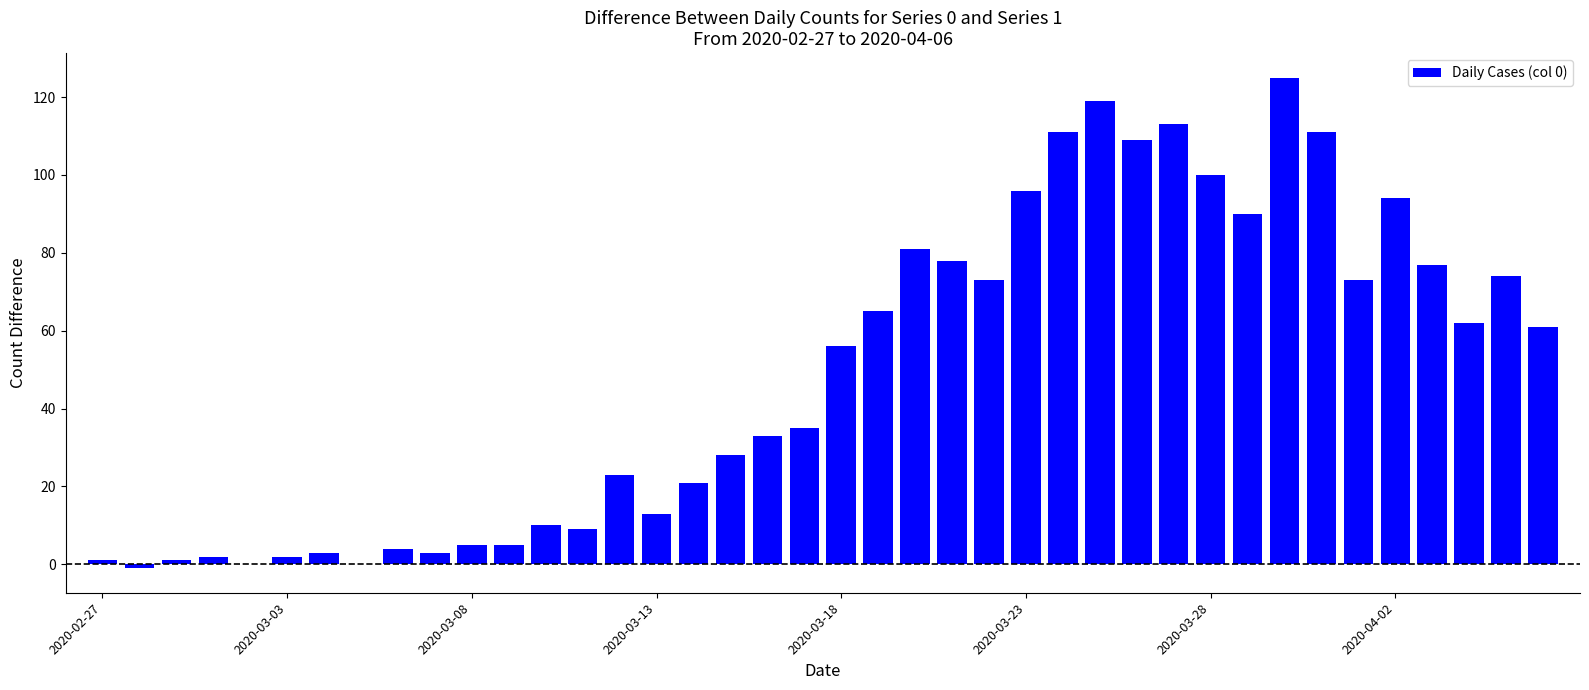

Reading left to right, what are all the values shown in this chart?

1	-1	1	2	0	2	3	0	4	3	5	5	10	9	23	13	21	28	33	35	56	65	81	78	73	96	111	119	109	113	100	90	125	111	73	94	77	62	74	61